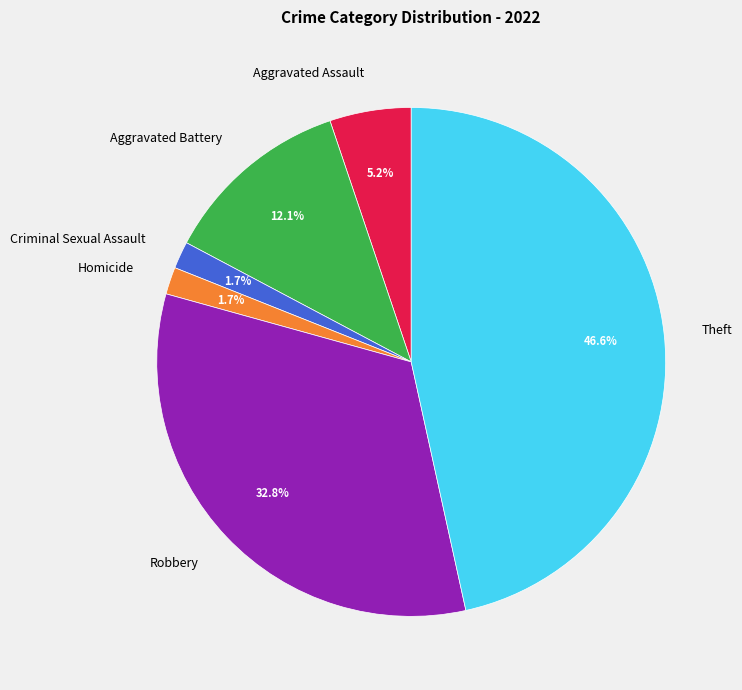

Is there any slice that represents more than half of the pie?

No